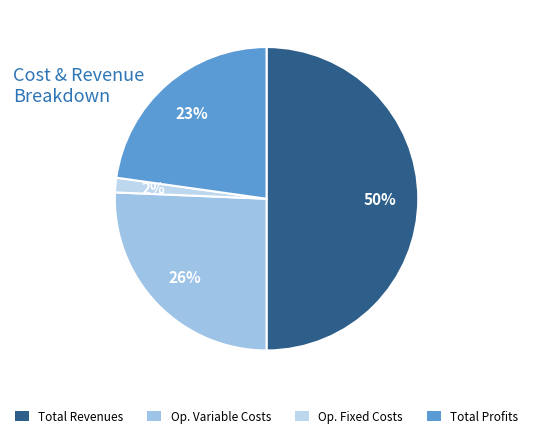

How many segments does this pie chart have?

4